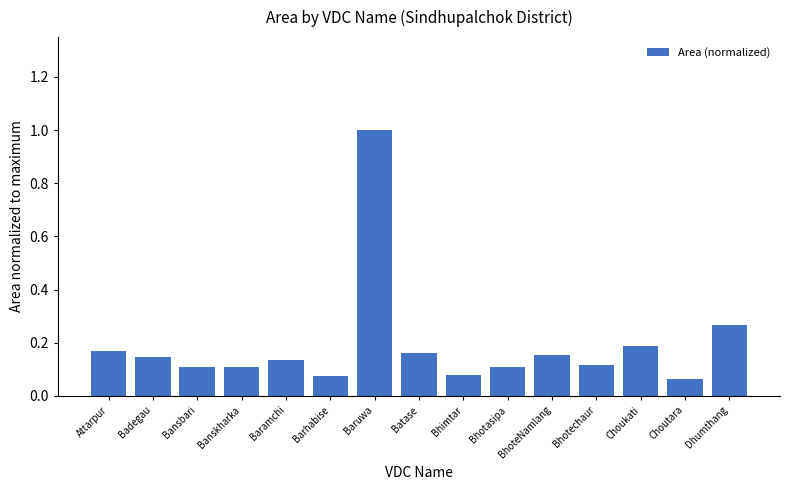

What is the sum of the values at Baruwa and Badegau?

1.1